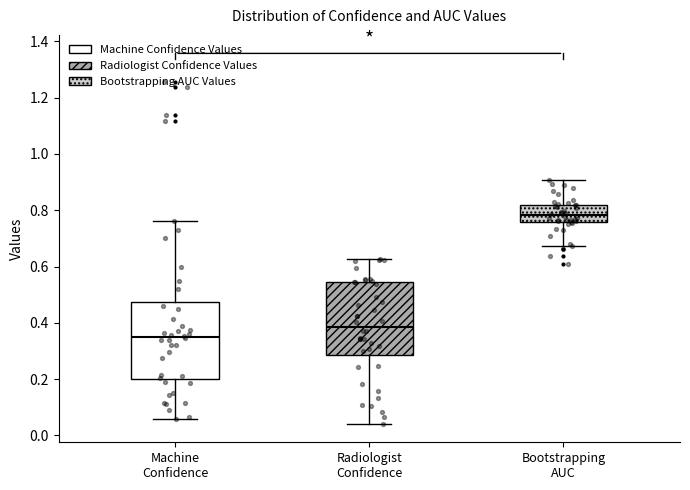

Which box's median line is the lowest?

Machine Confidence